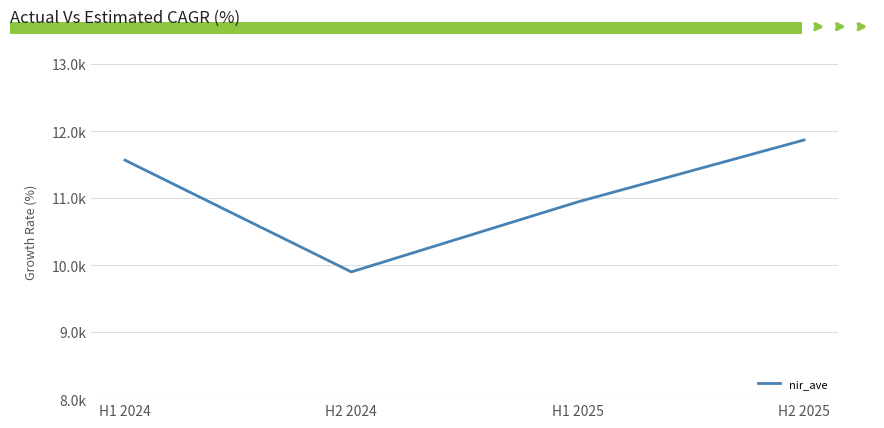

Reading right to left, list all the values displayed in this chart.

11867.7	10943.0	9899.3	11567.3